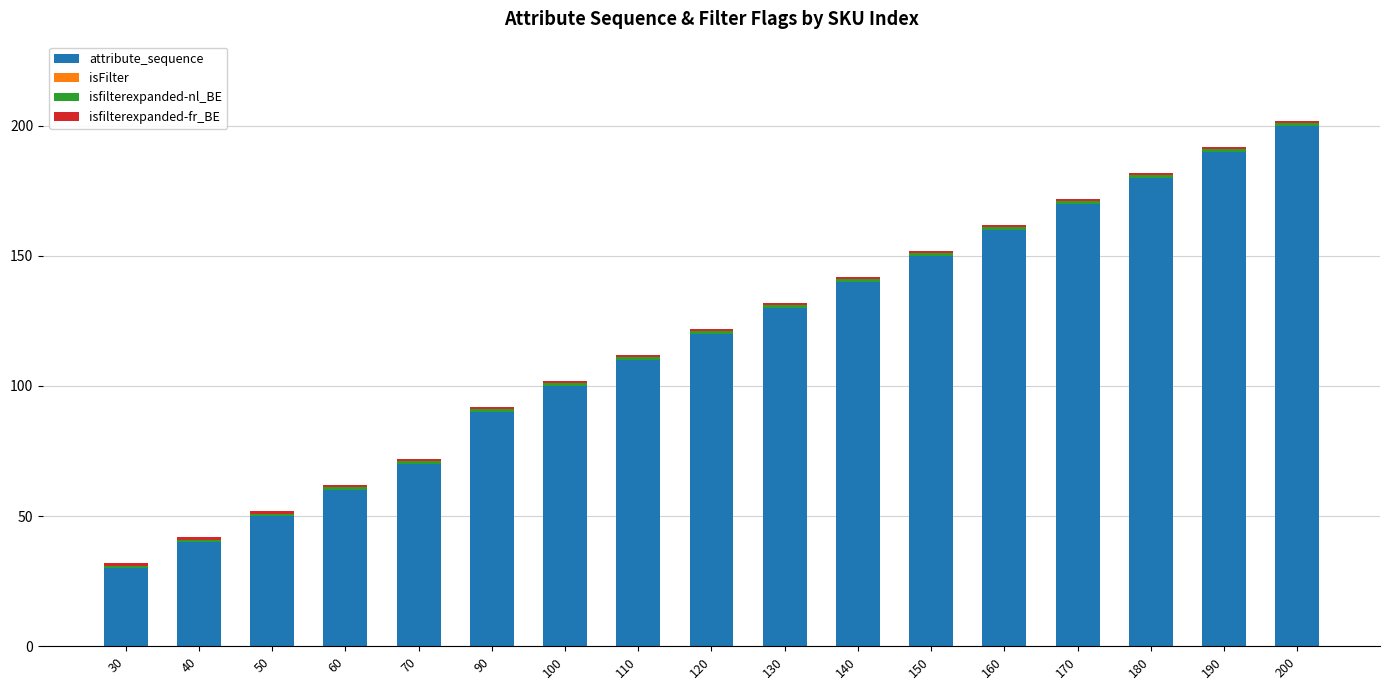

The attribute_sequence series shows 267 at 180. True or false?

False